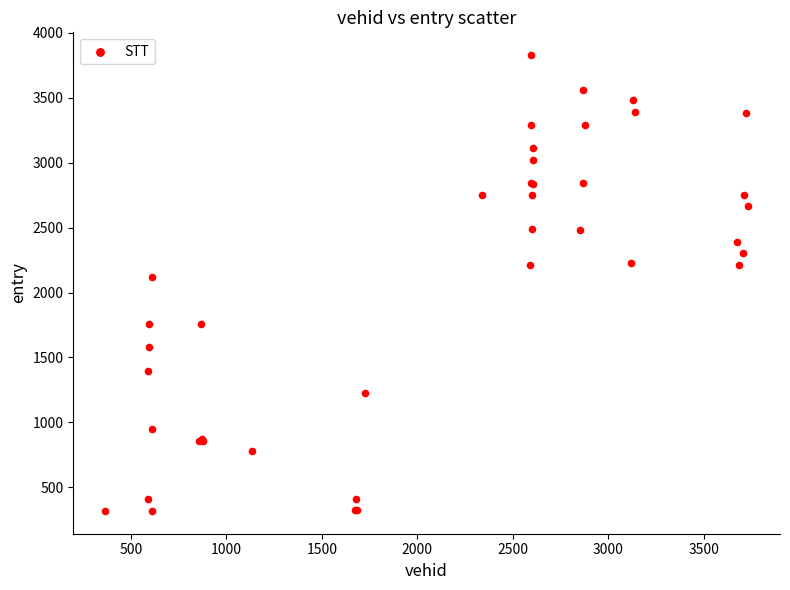

What Y value in the scatter plot is closest to 2073?

2118.1